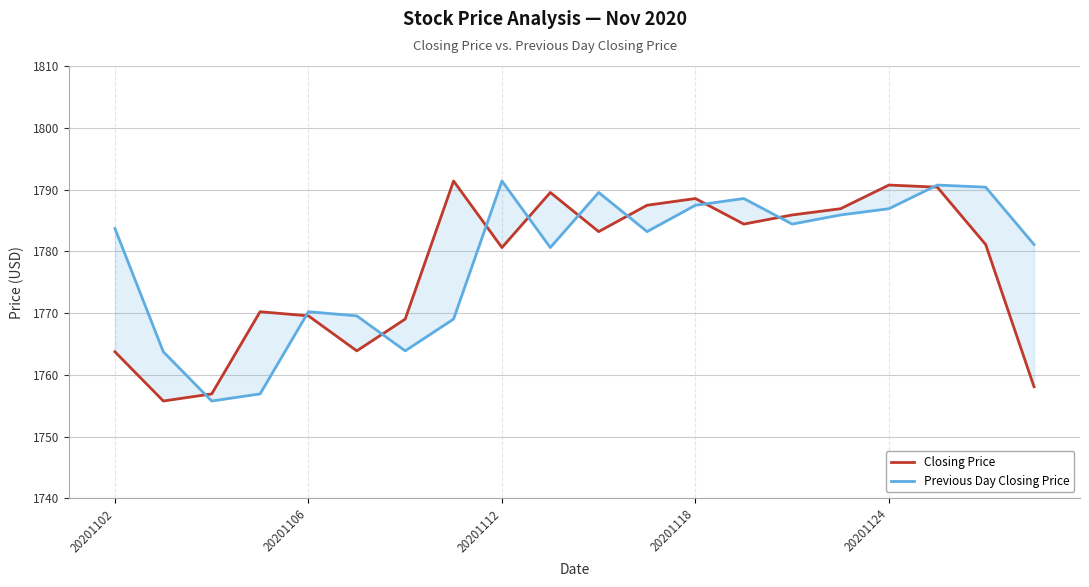

What is the sum of the Closing Price values at 13 and 11?

3571.9